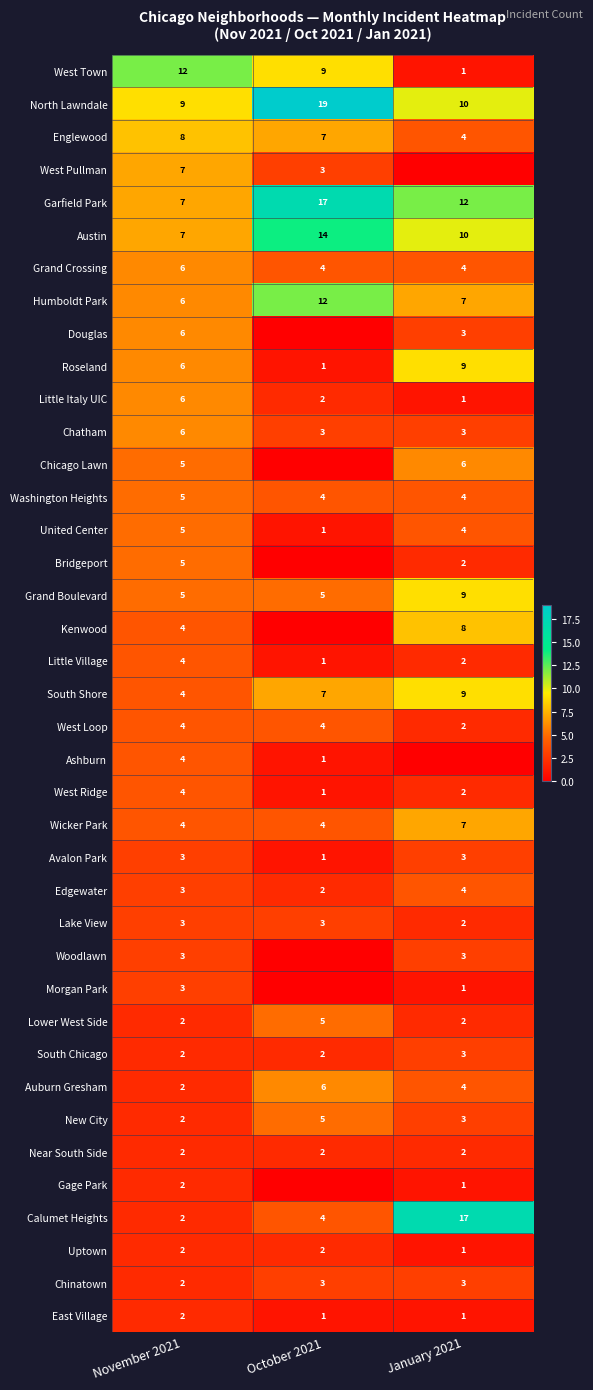

Rank the categories by Calumet Heights value from lowest to highest.

November 2021, October 2021, January 2021